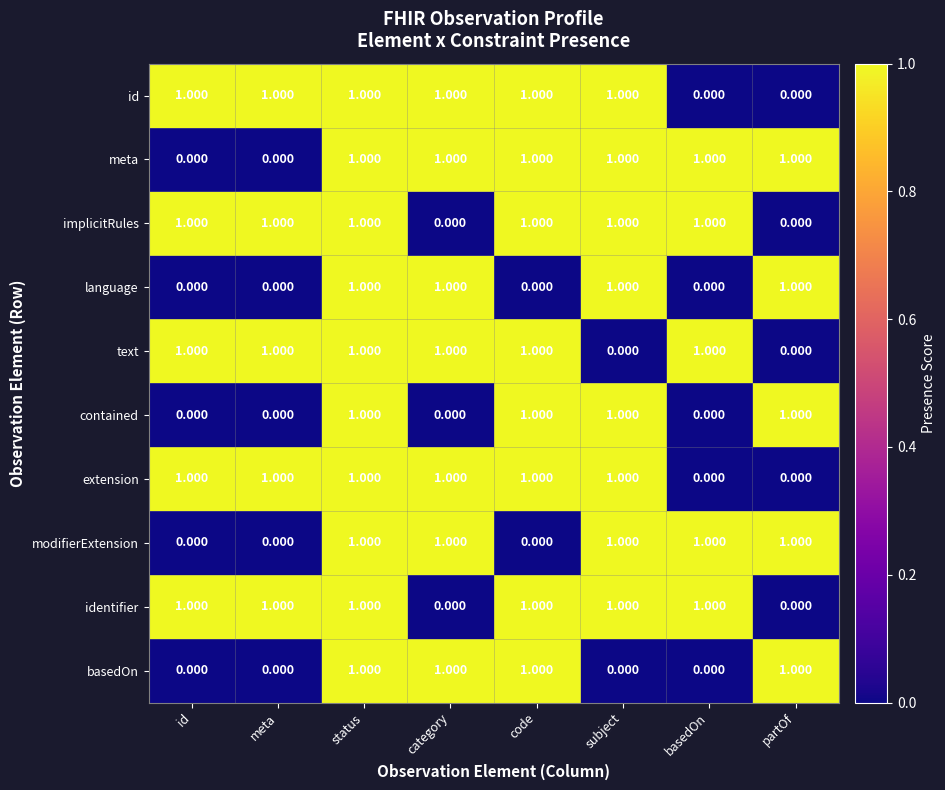

Is the value of implicitRules at subject greater than the value of identifier at partOf?

Yes